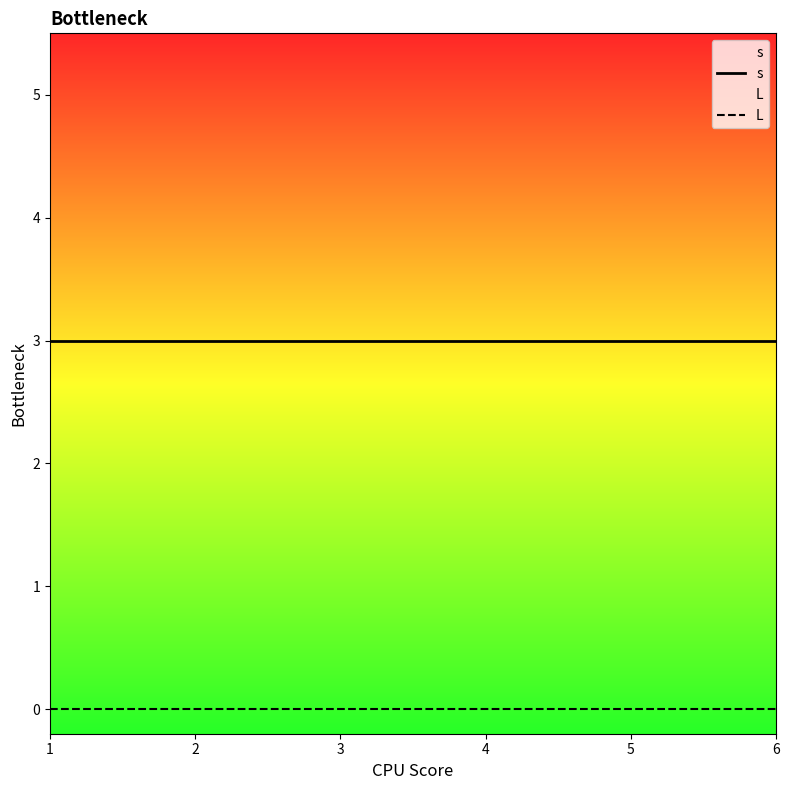

What is the difference between the highest and lowest values at 1?

3